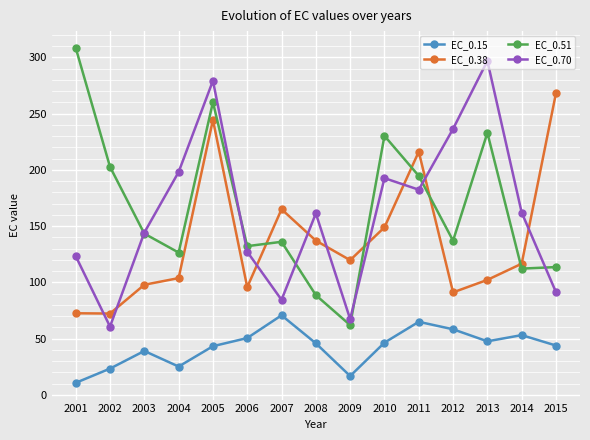

Is the value of EC_0.15 at 2014 greater than the value of EC_0.51 at 2010?

No